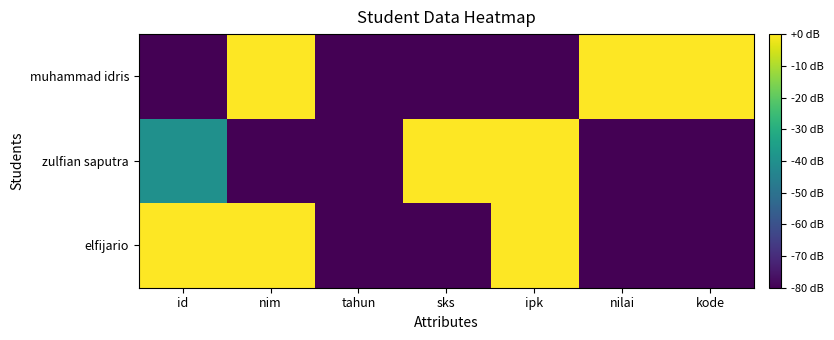

Rank the series at nim from highest to lowest value.

muhammad idris, elfijario, zulfian saputra